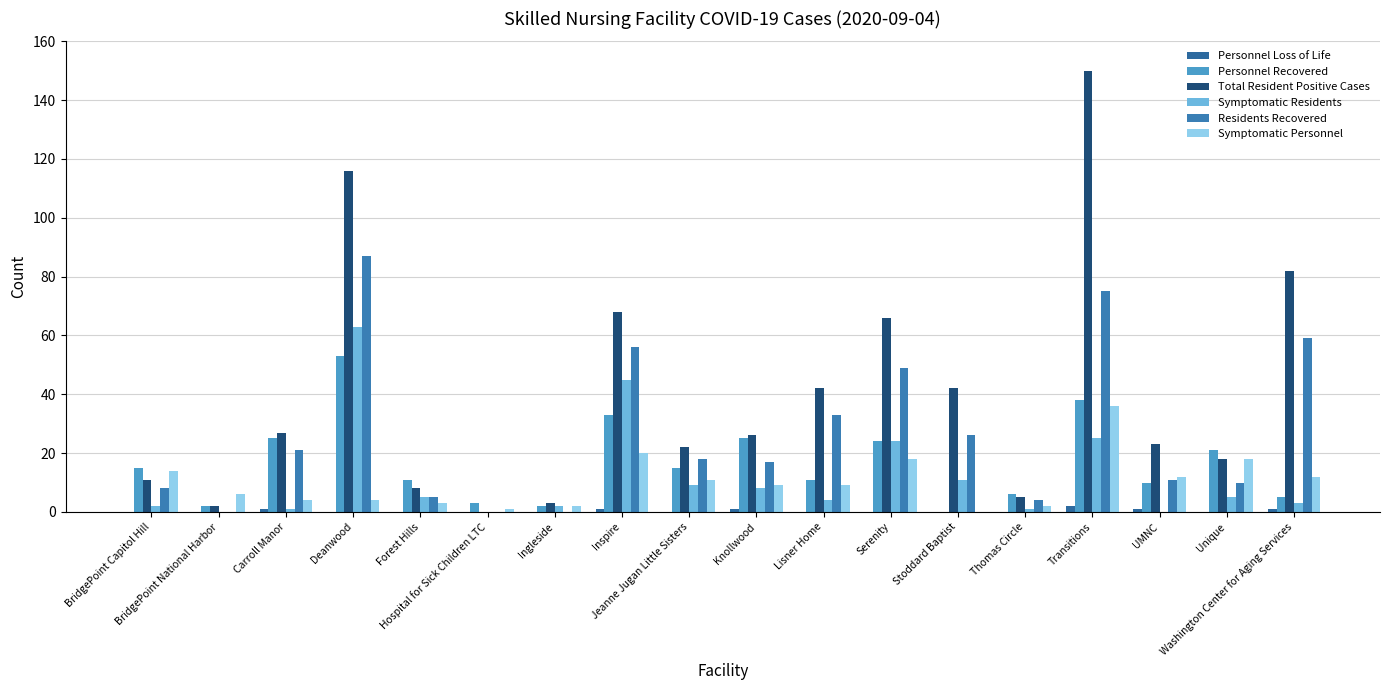

At which label is Total Resident Positive Cases closest to 75?

Inspire